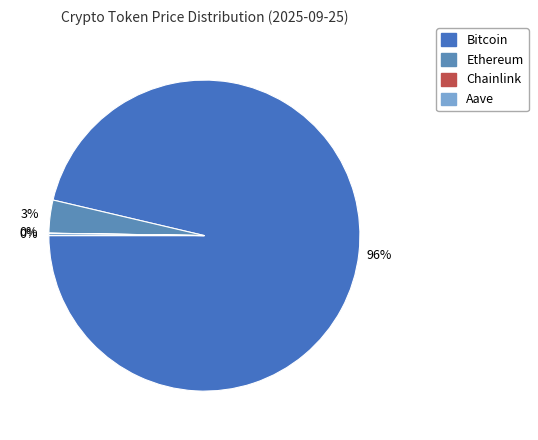

Is it true that Aave is 6% of the pie?

False